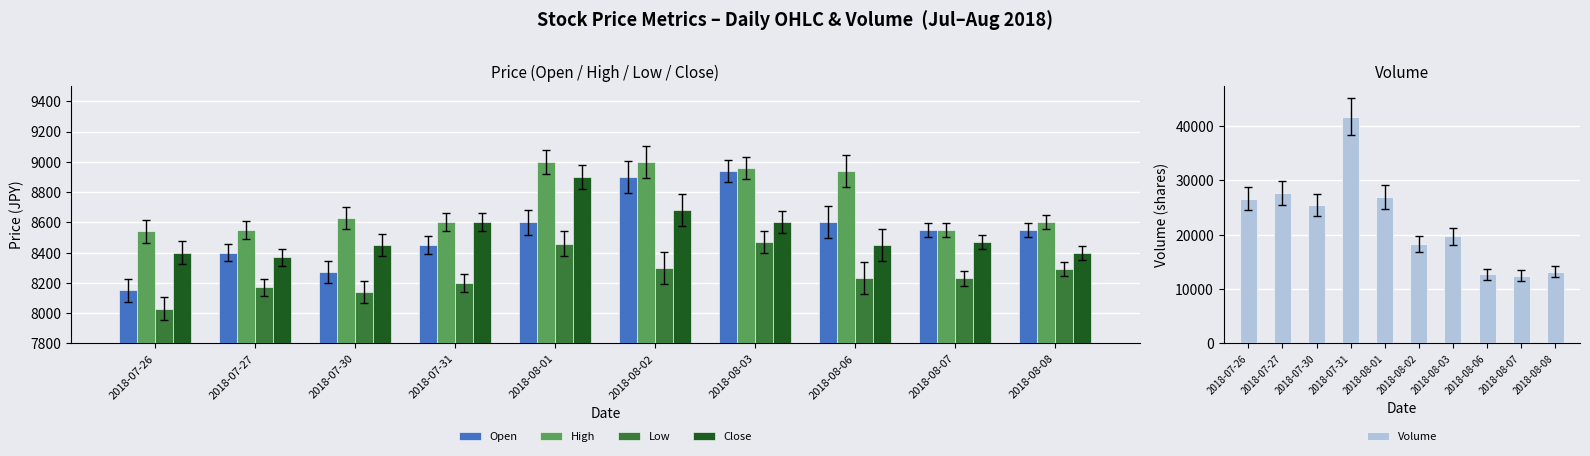

Does the chart contain any negative values?

No